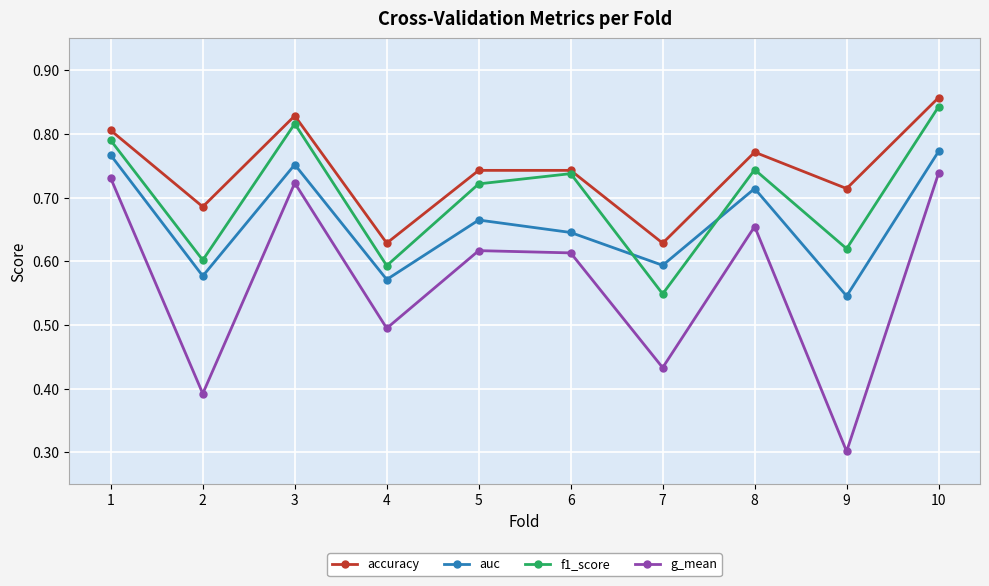

Rank the series by their maximum value, from lowest to highest.

g_mean, auc, f1_score, accuracy